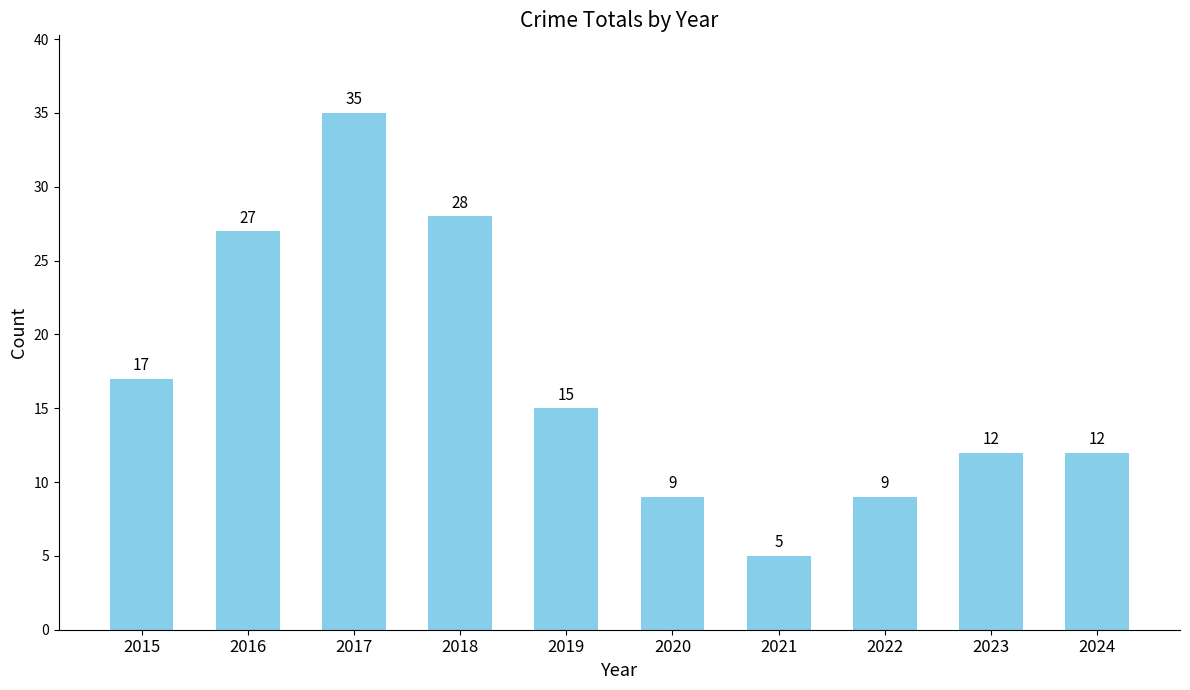

At which label does the data first exceed 15?

2015